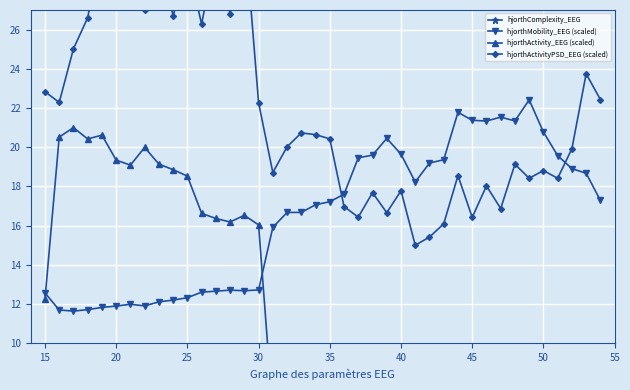

The value of hjorthMobility_EEG (scaled) at 30 is 12.7. True or false?

True